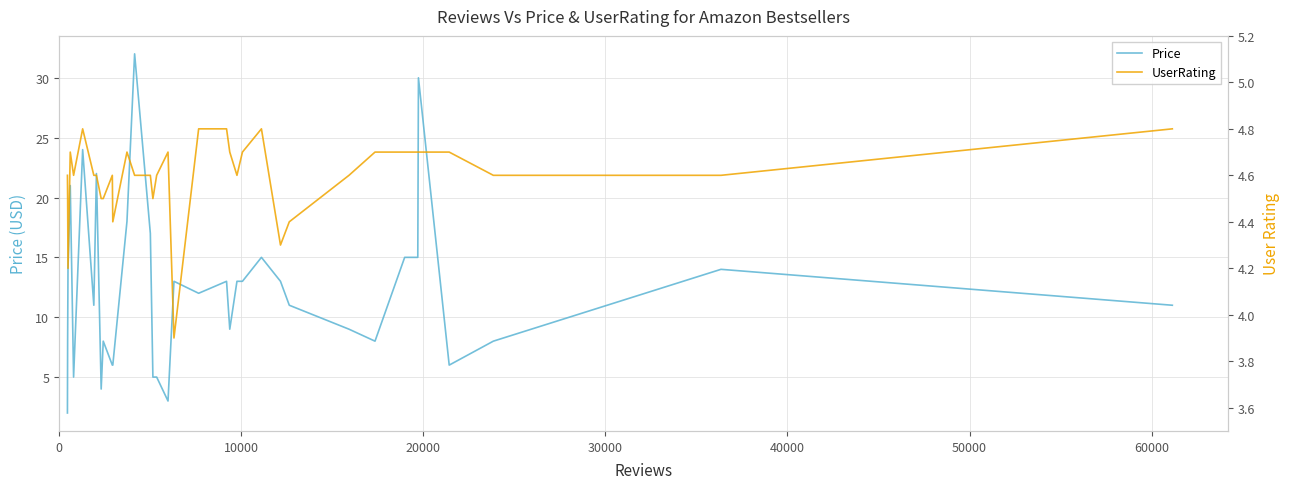

Reading right to left, what are all the values shown in this chart?

Price: 11.0	11.0	14.0	14.0	8.0	8.0	6.0	30.0	15.0	15.0	8.0	9.0	11.0	13.0	15.0	13.0	13.0	13.0	9.0	13.0	12.0	13.0	3.0	5.0	5.0	17.0	32.0	18.0	6.0	6.0	8.0	4.0	22.0	11.0	24.0	5.0	21.0	14.0	8.0	2.0
UserRating: 4.8	4.8	4.6	4.6	4.6	4.6	4.7	4.7	4.7	4.7	4.7	4.6	4.4	4.3	4.8	4.7	4.7	4.6	4.7	4.8	4.8	3.9	4.7	4.6	4.5	4.6	4.6	4.7	4.4	4.6	4.5	4.5	4.6	4.6	4.8	4.6	4.7	4.2	4.5	4.6